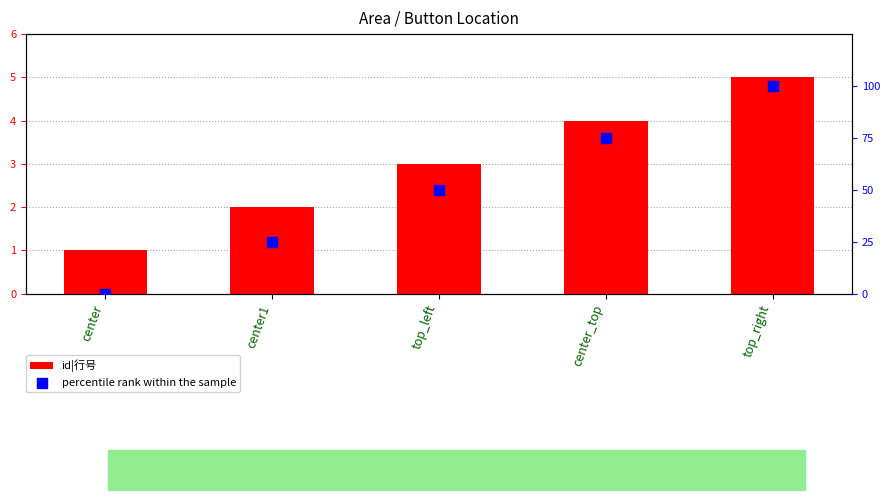

What are all the series names shown in the legend?

id|行号, percentile rank within the sample